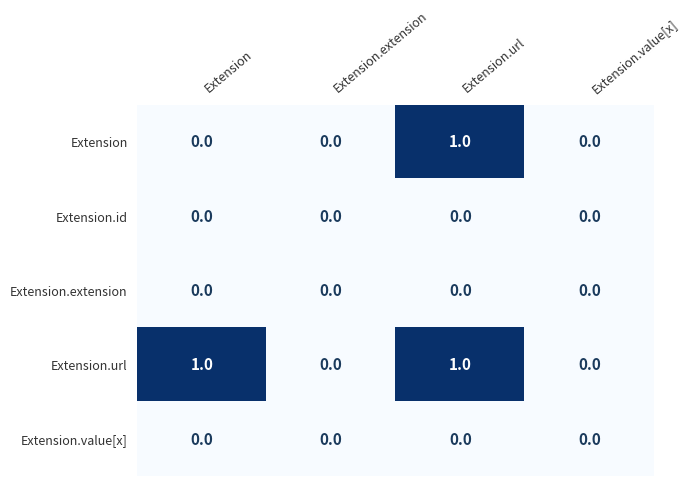

Which series changed the most between Extension and Extension.value[x]?

Extension.url